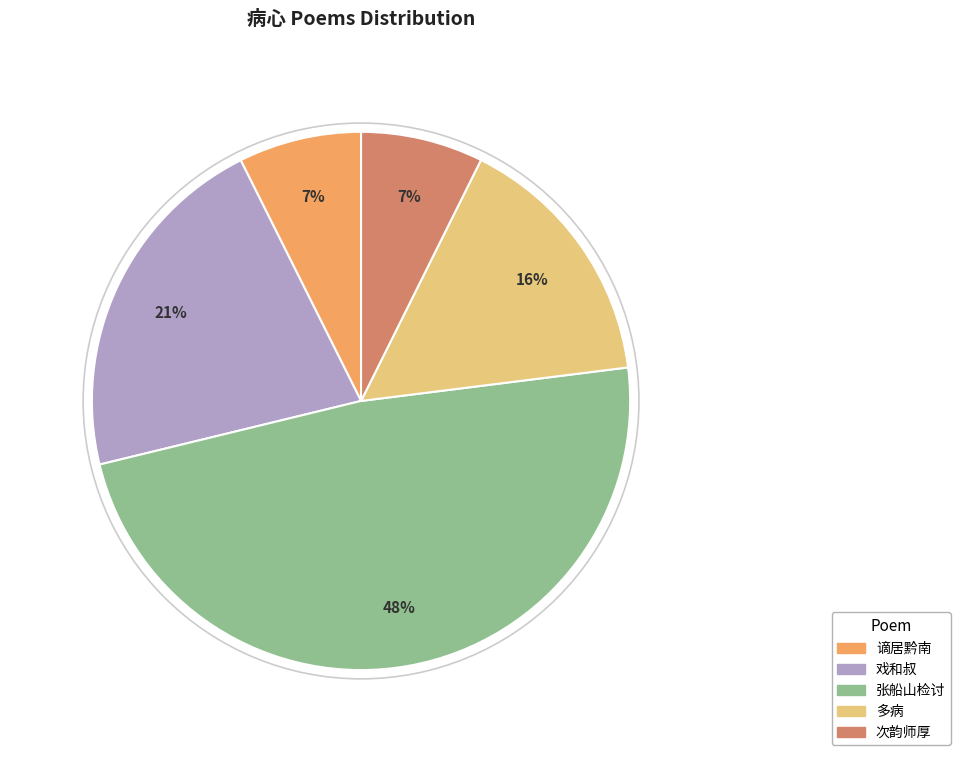

Does any single category account for the majority?

No